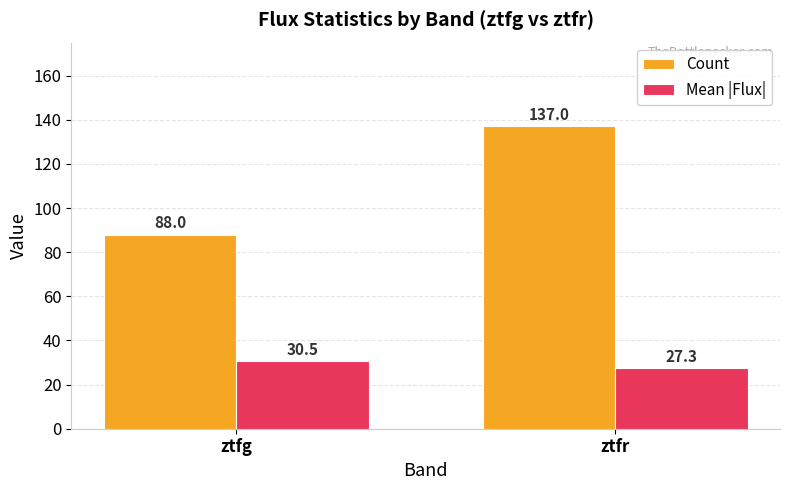

What is the difference between the Count values at ztfg and ztfr?

49.0